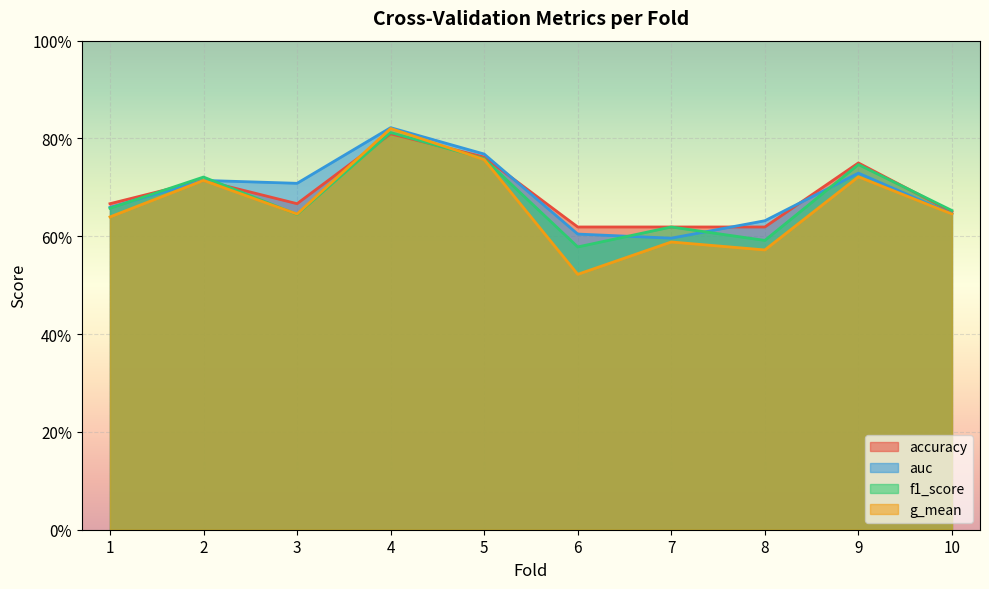

Which label corresponds to the smallest value in the chart?

6